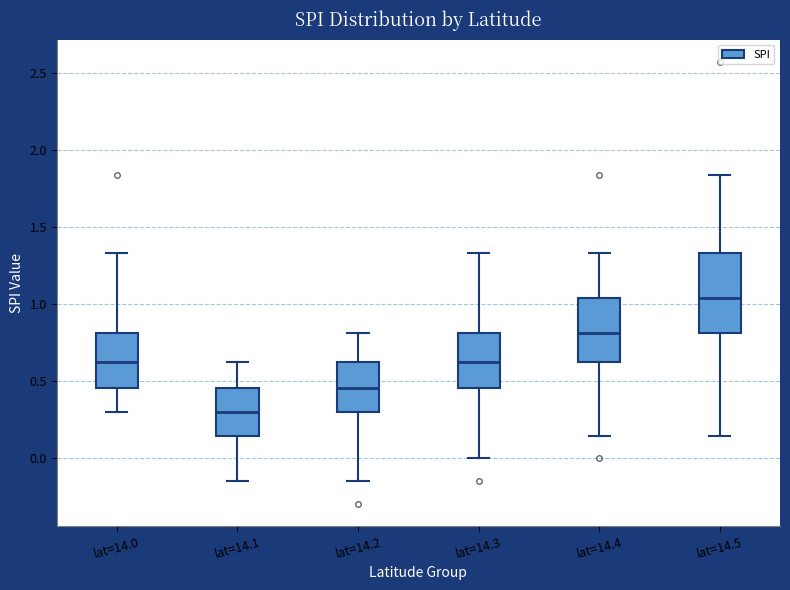

Reading left to right, read every box against the y-axis: the position of its median line, the range the box covers, and the ends of its whiskers. The values are not printed on the chart, so give them approximately, as read against the axis.

lat=14.0: median 0.60, box 0.45 to 0.80, whiskers 0.30 to 1.35
lat=14.1: median 0.30, box 0.15 to 0.45, whiskers -0.15 to 0.60
lat=14.2: median 0.45, box 0.30 to 0.60, whiskers -0.15 to 0.80
lat=14.3: median 0.60, box 0.45 to 0.80, whiskers 0.00 to 1.35
lat=14.4: median 0.80, box 0.60 to 1.05, whiskers 0.15 to 1.35
lat=14.5: median 1.05, box 0.80 to 1.35, whiskers 0.15 to 1.85